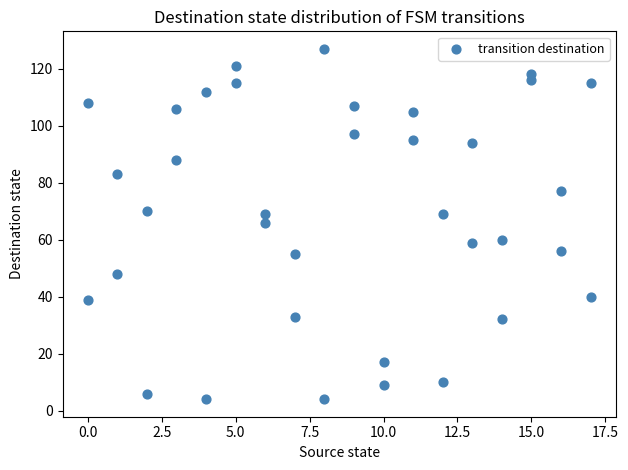

What is the range of Y values (max minus min)?

123